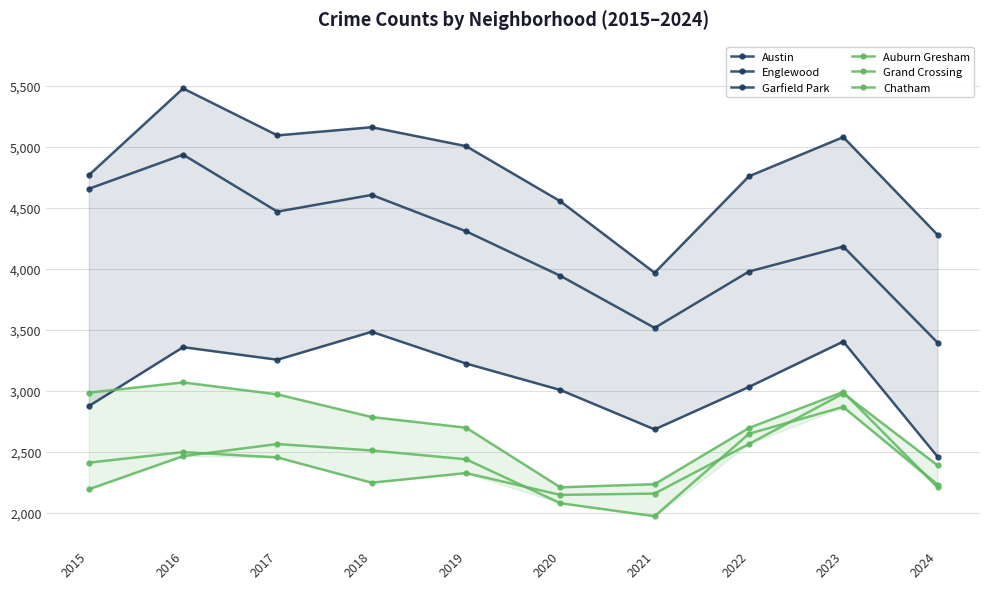

What is the difference between the Grand Crossing values at 2020 and 2015?

264